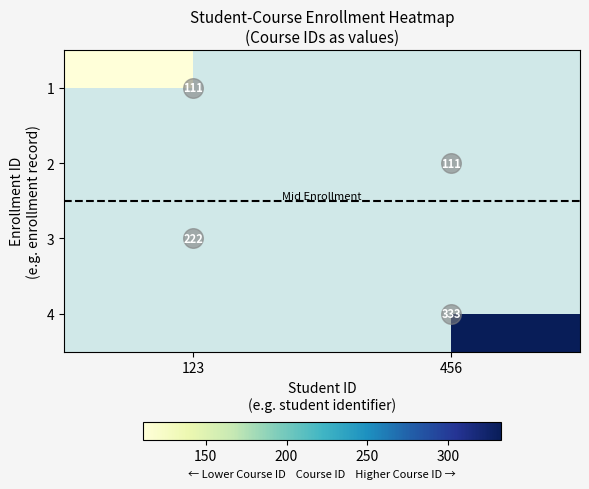

The value of 3 at 123 is 373.8. True or false?

False